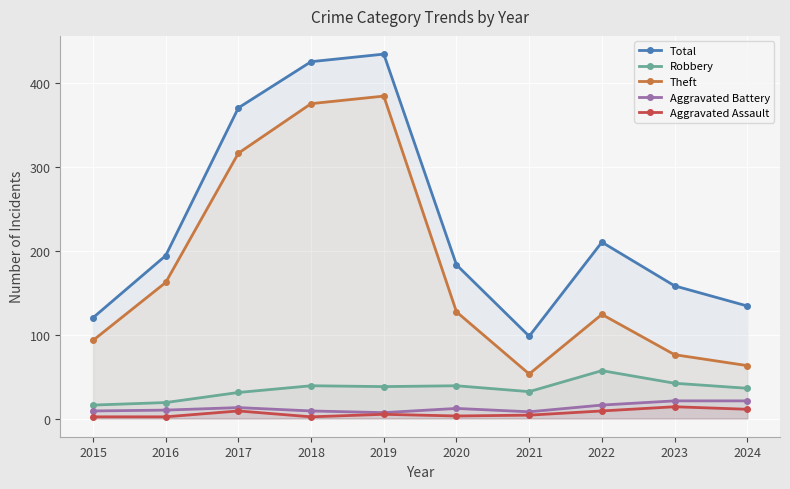

True or false: Theft and Robbery intersect in this chart.

False